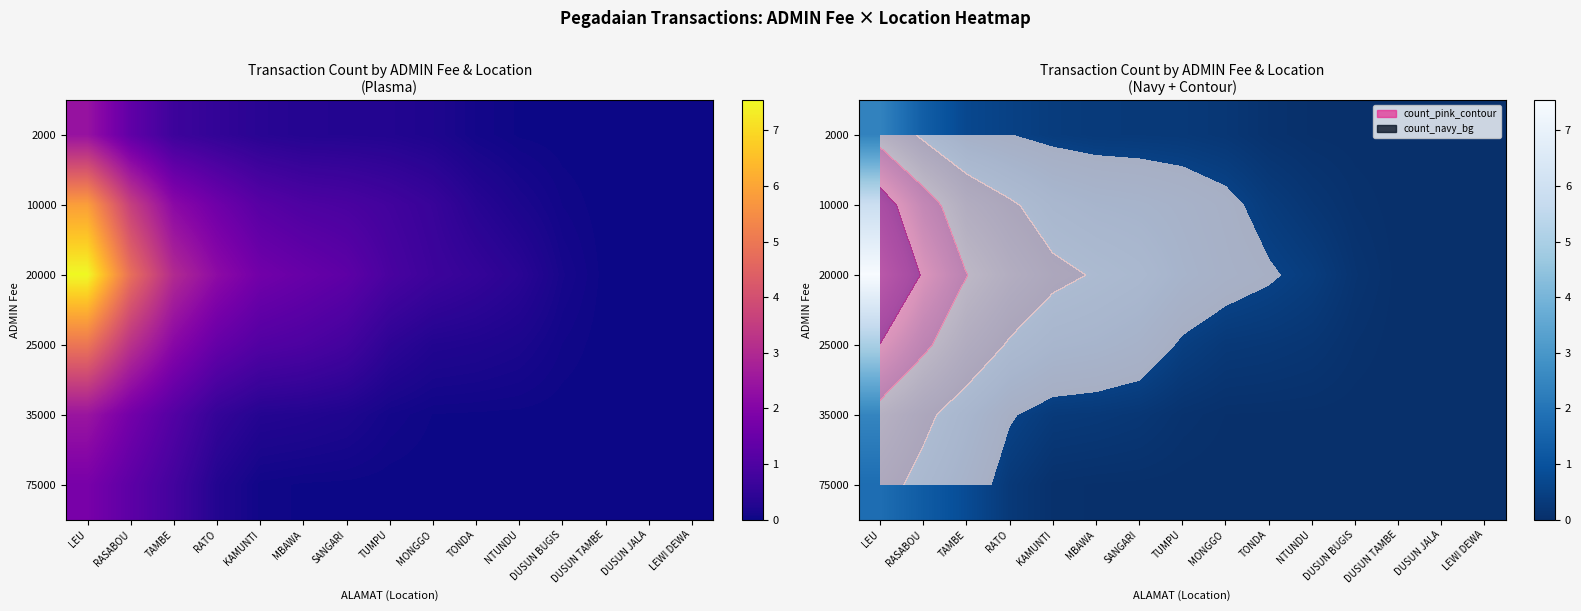

What is the difference between the 75000 values at RATO and MBAWA?

0.3